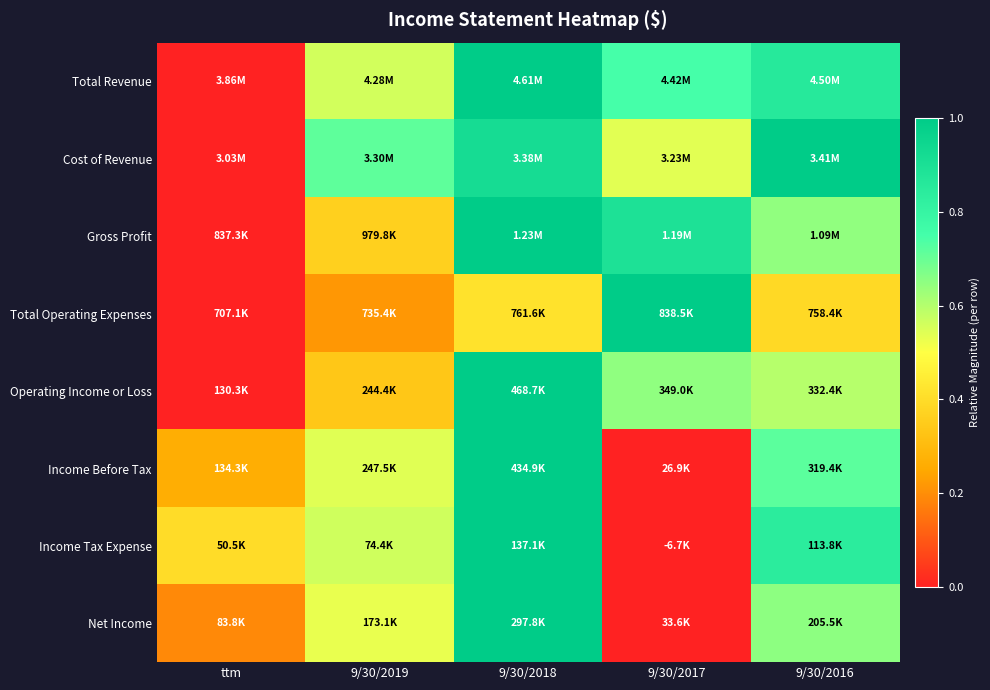

How many distinct data groups are displayed?

8